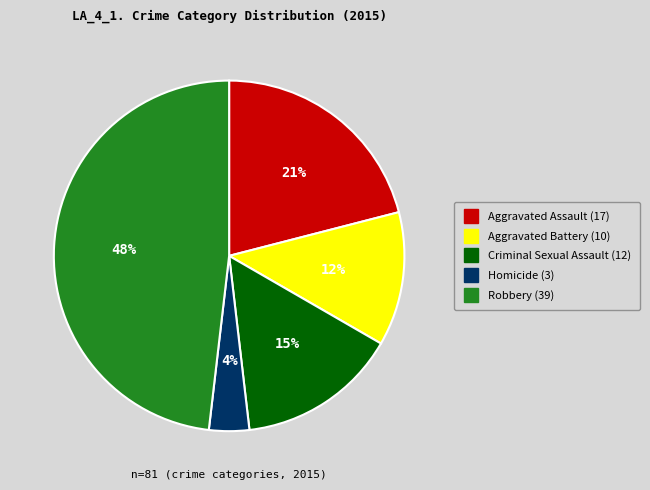

Count the number of slices in the pie.

5